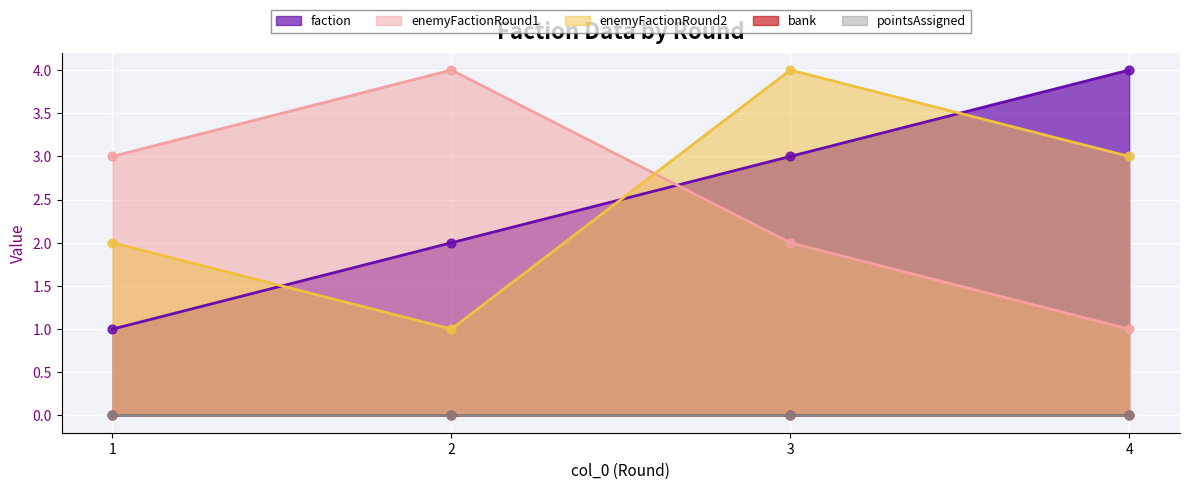

At which category is the sum across all series the highest?

3